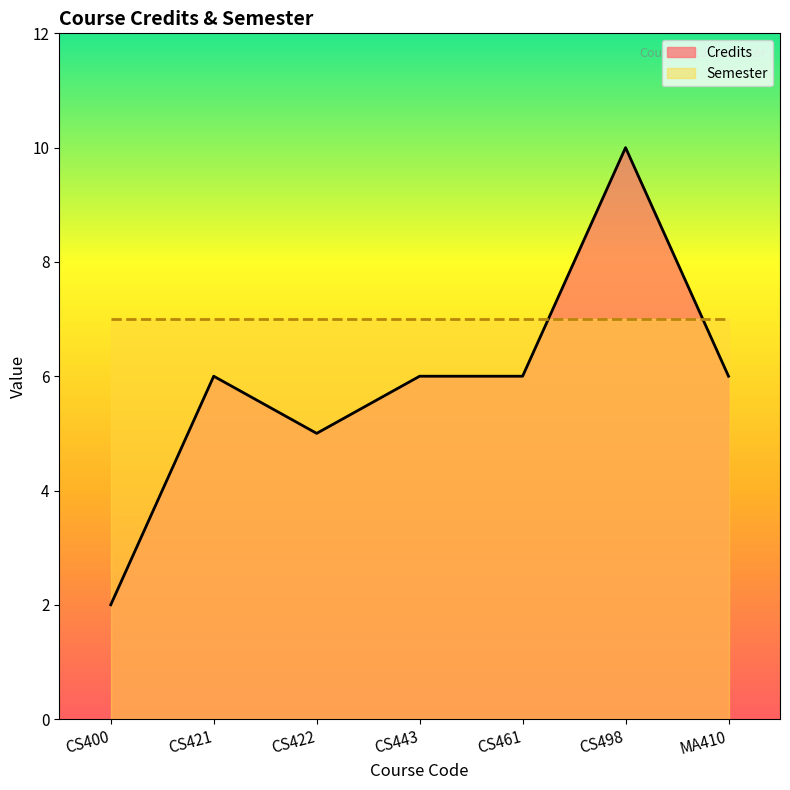

How many data points does each series have?

7